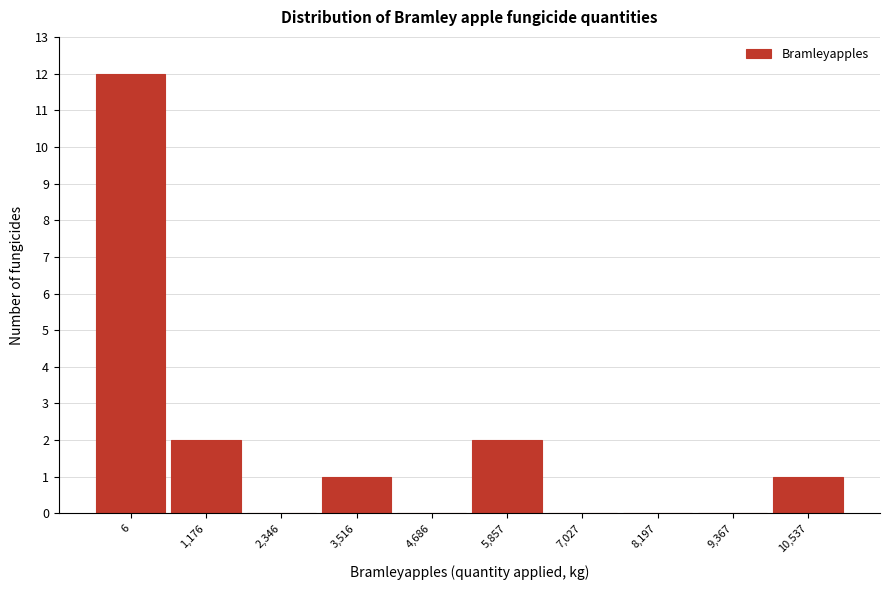

Reading left to right, list all the values displayed in this chart.

6=12	1,176=2	2,346=0	3,516=1	4,686=0	5,857=2	7,027=0	8,197=0	9,367=0	10,537=1